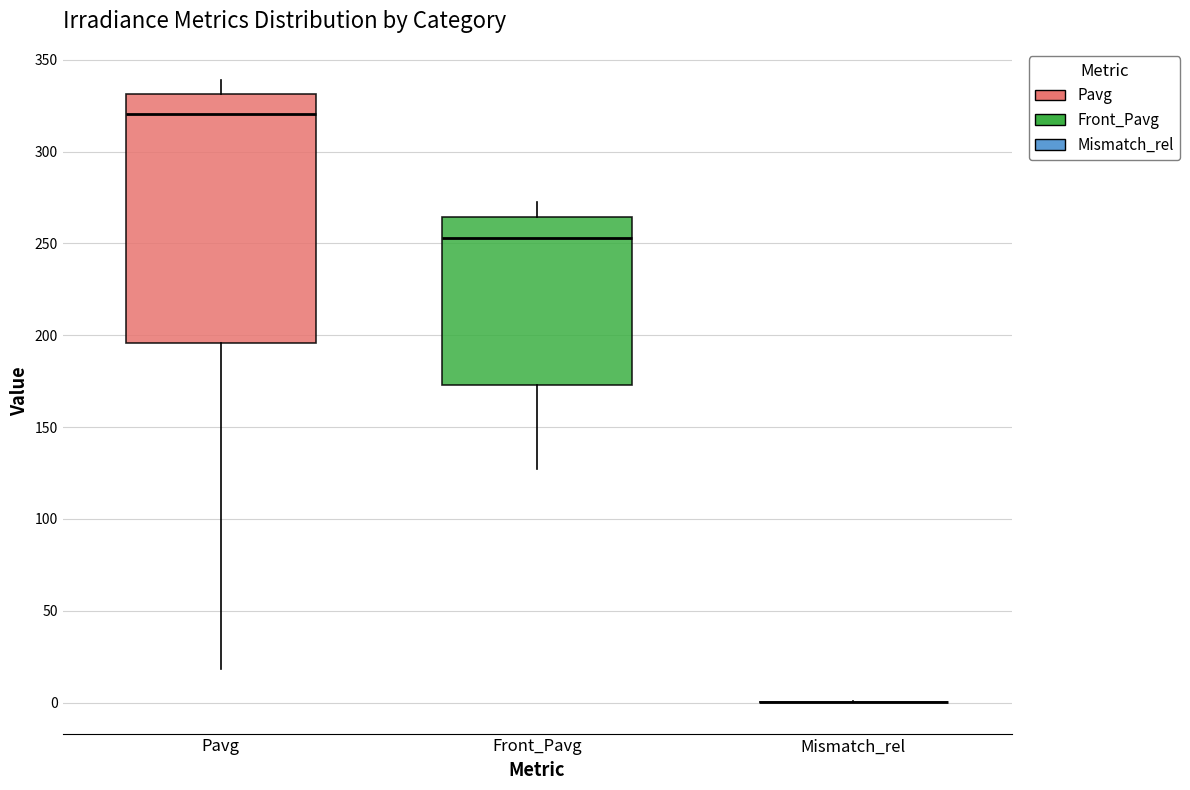

Reading left to right, transcribe this box plot: for each box, give where its median line is, the range the box spans, and where its two whiskers end, as read against the y-axis. The values are not printed on the chart, so give them approximately, as read against the axis.

Pavg: median 320, box 195 to 330, whiskers 20 to 340
Front_Pavg: median 255, box 175 to 265, whiskers 125 to 275
Mismatch_rel: box collapsed to a line at 0, whiskers 0 to 0